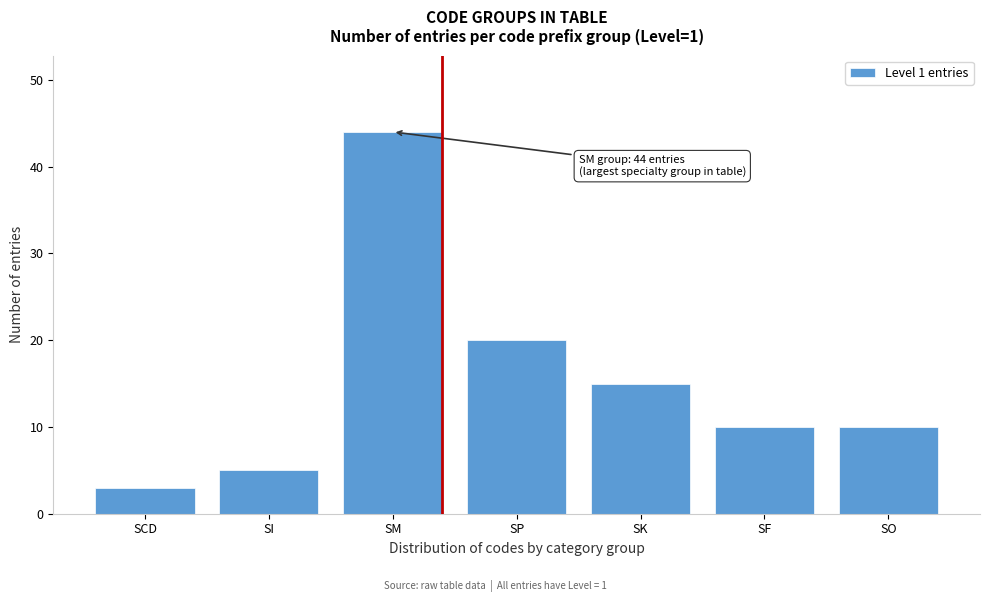

Reading right to left, extract all data points from this chart.

10	10	15	20	44	5	3